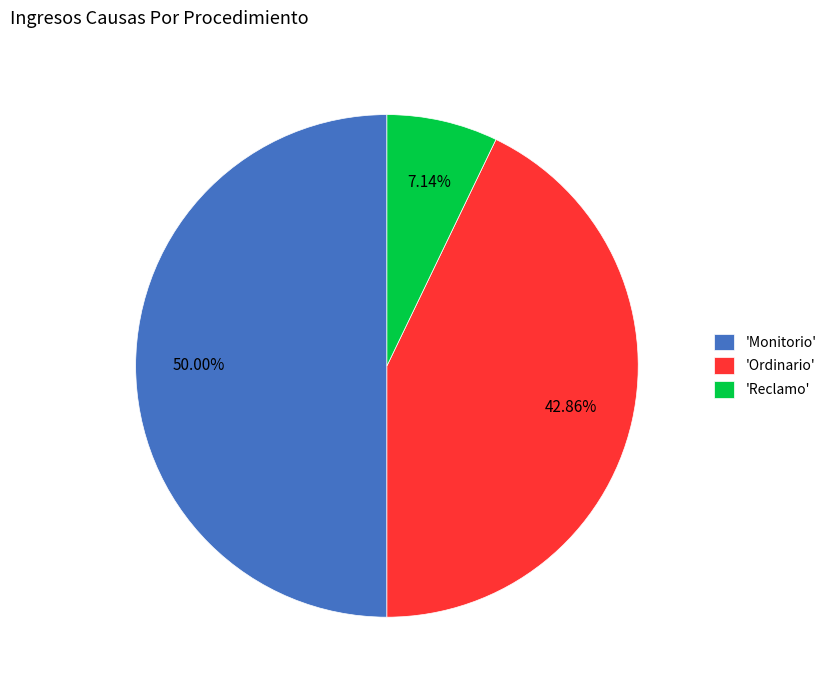

Is 'Reclamo' the majority of the pie?

No